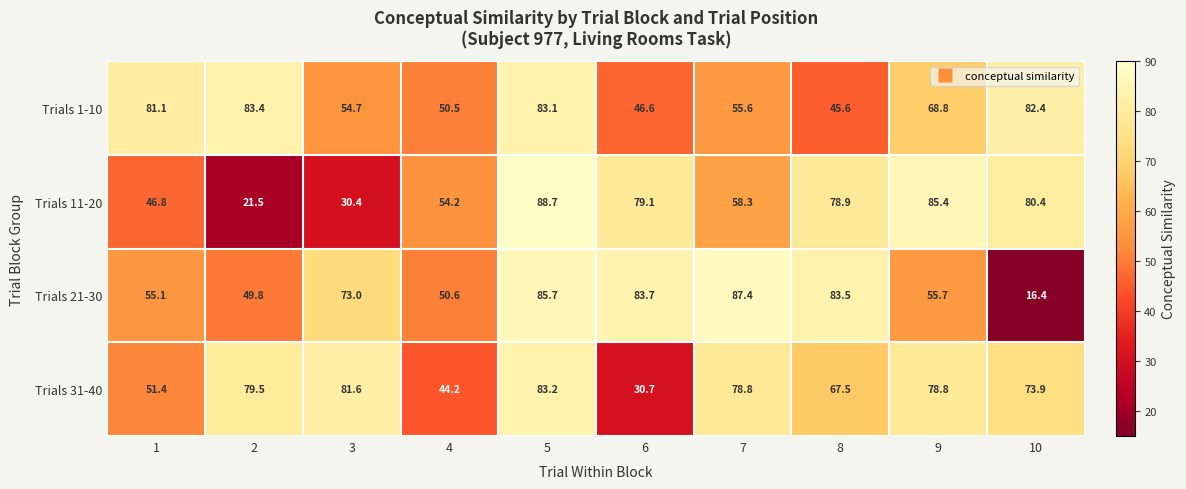

Where is Trials 1-10 nearest to the value 64?

9